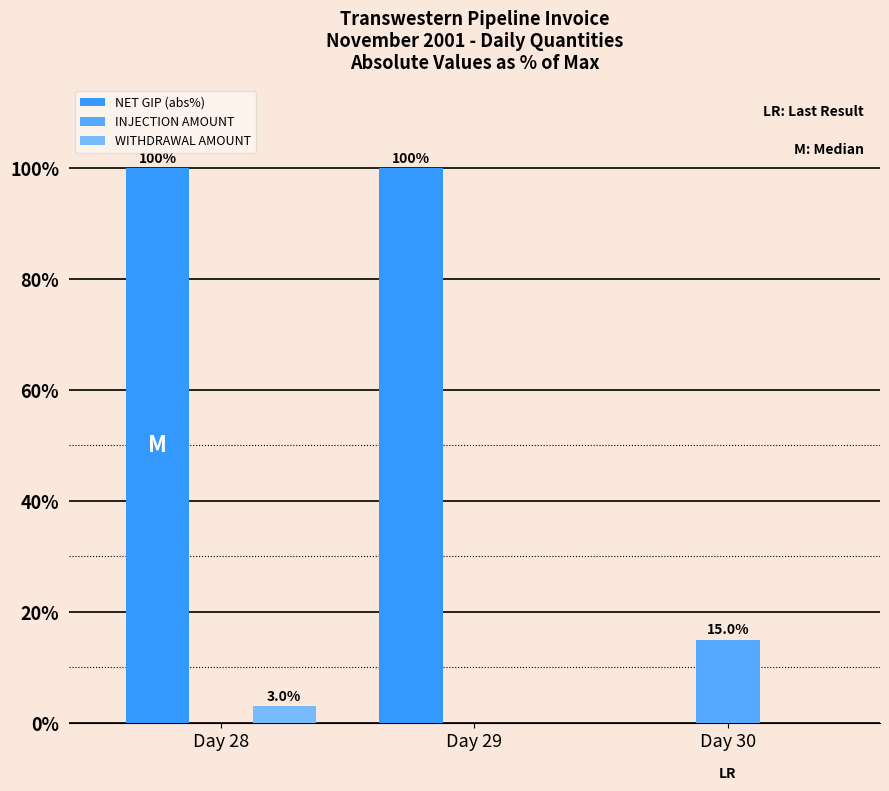

How many data points does each series have?

3